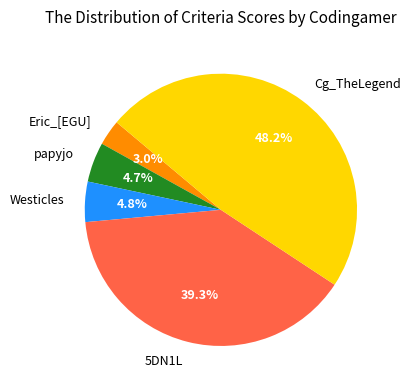

Count the number of slices in the pie.

5